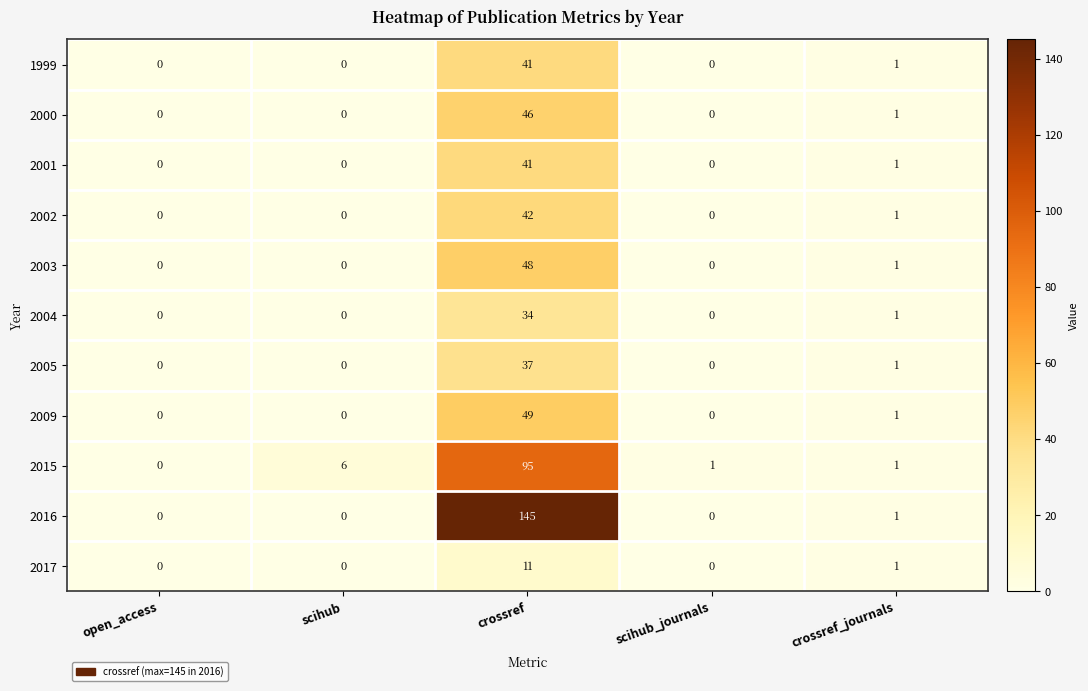

How many distinct data groups are displayed?

11